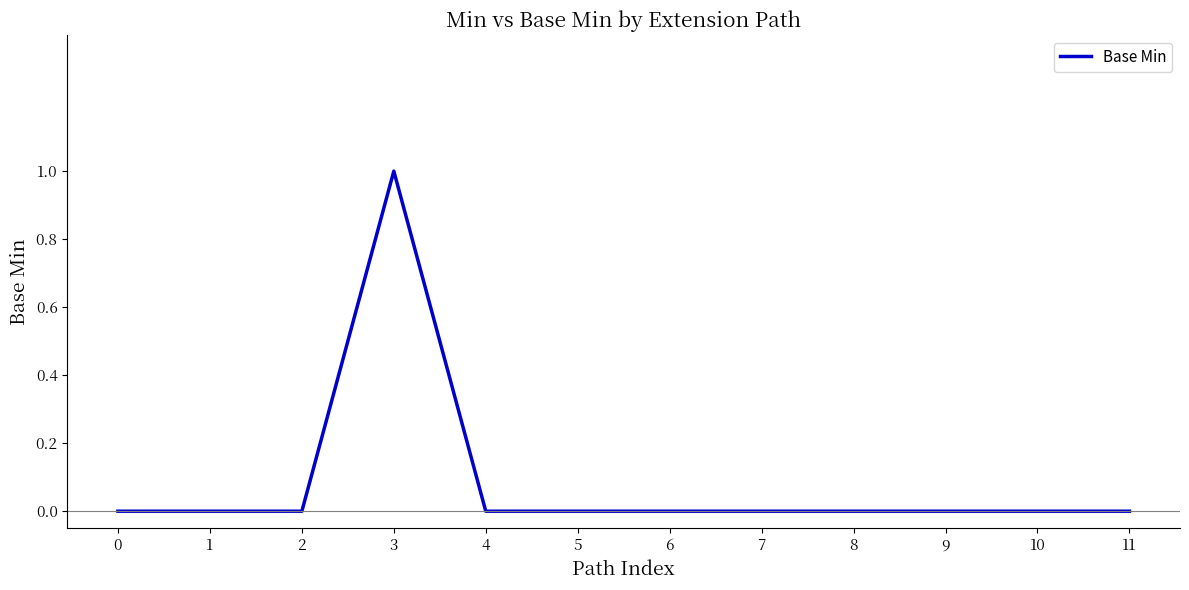

How many lines are shown in the chart?

1